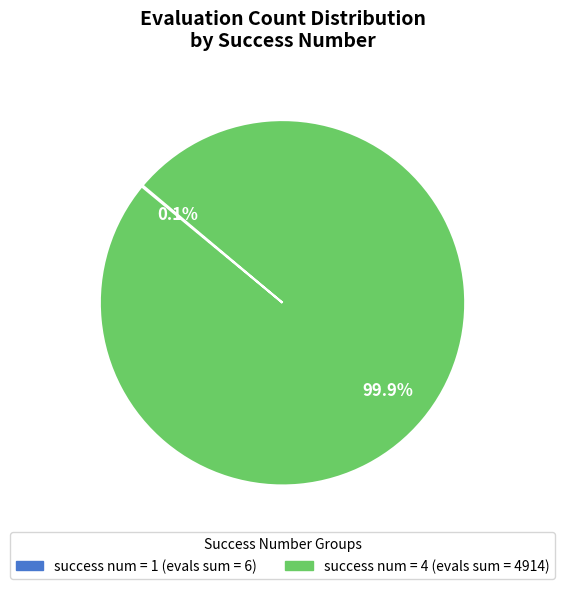

Is there a majority slice in this chart?

Yes